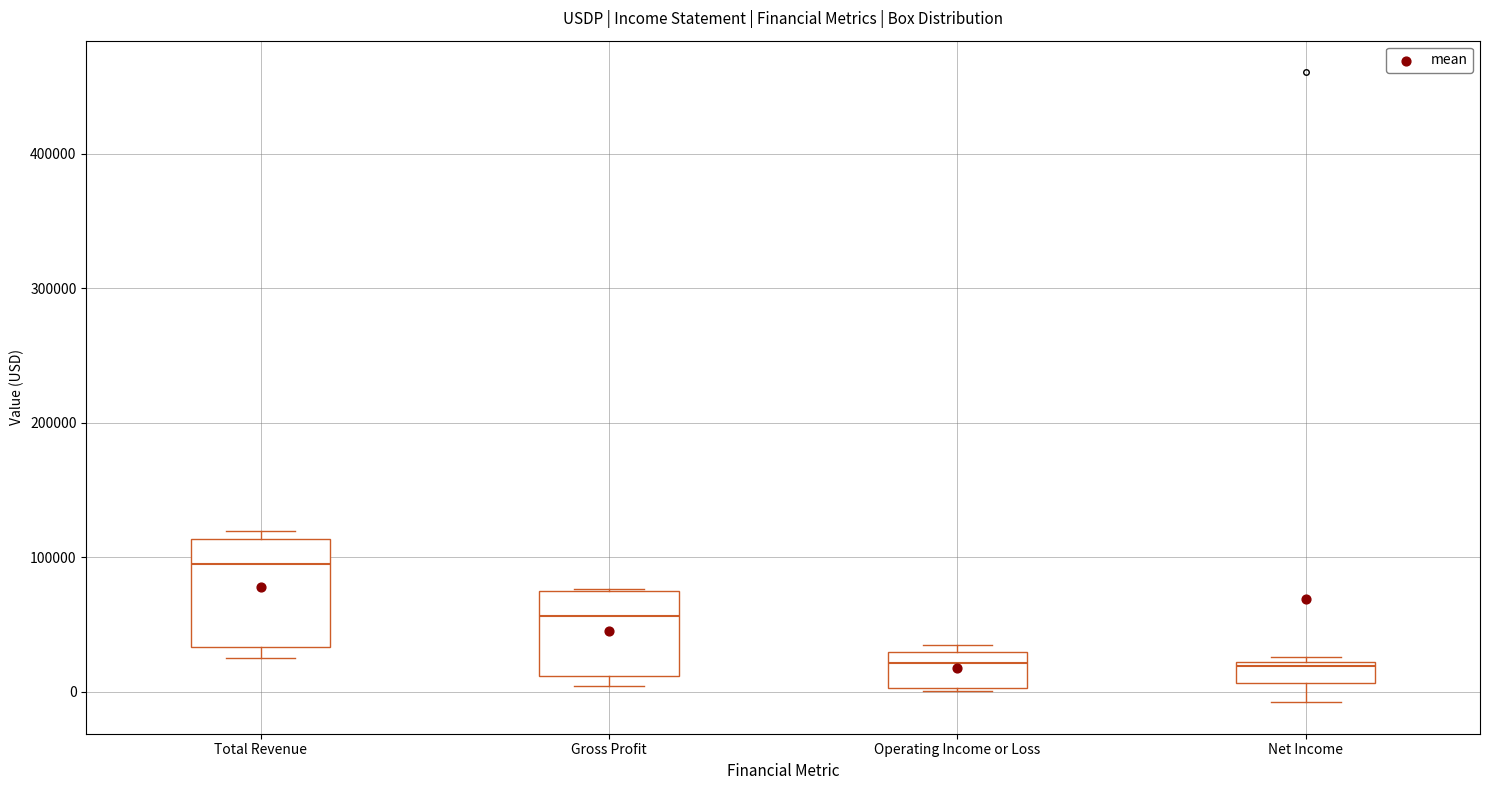

Reading left to right, read every box against the y-axis: the position of its median line, the range the box covers, and the ends of its whiskers. The values are not printed on the chart, so give them approximately, as read against the axis.

Total Revenue: median 100000, box 30000 to 110000, whiskers 20000 to 120000
Gross Profit: median 60000, box 10000 to 80000, whiskers 0 to 80000
Operating Income or Loss: median 20000, box 0 to 30000, whiskers 0 to 30000 (just above the box's upper edge)
Net Income: median 20000, box 10000 to 20000, whiskers -10000 to 30000